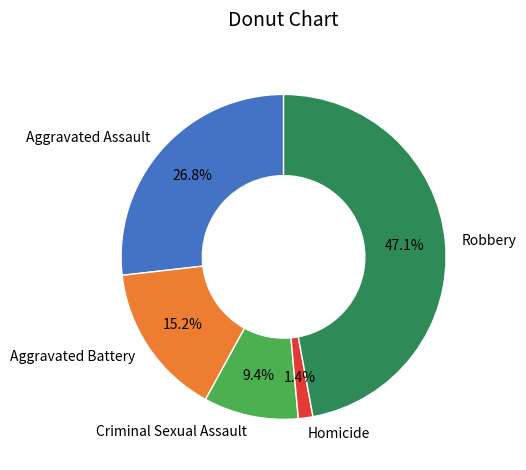

Count the number of slices in the pie.

5